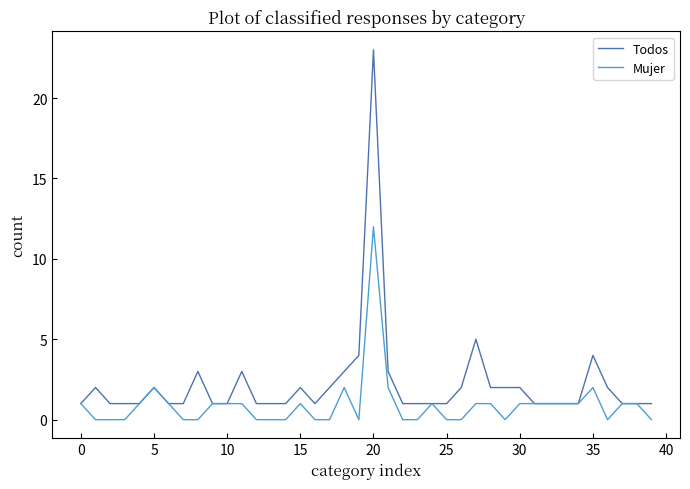

What is the maximum value for Todos?

23